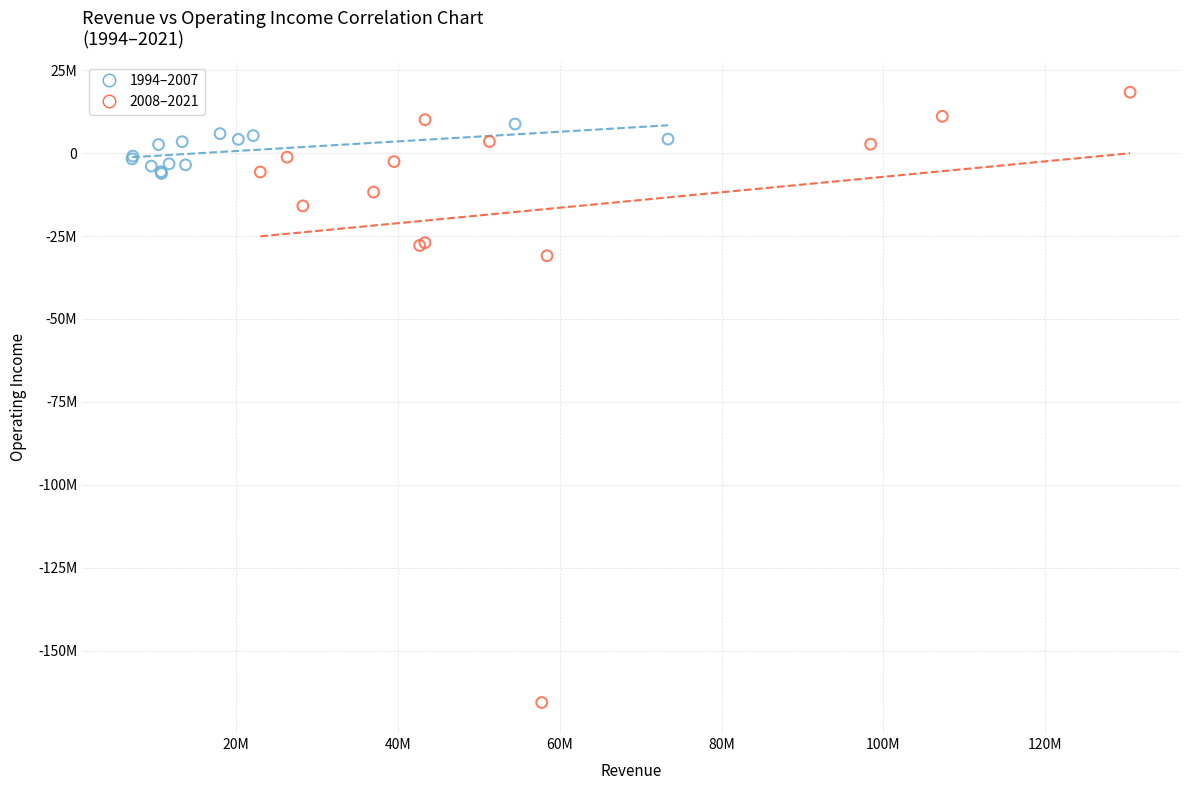

What are all the series names shown in the legend?

1994–2007, 2008–2021